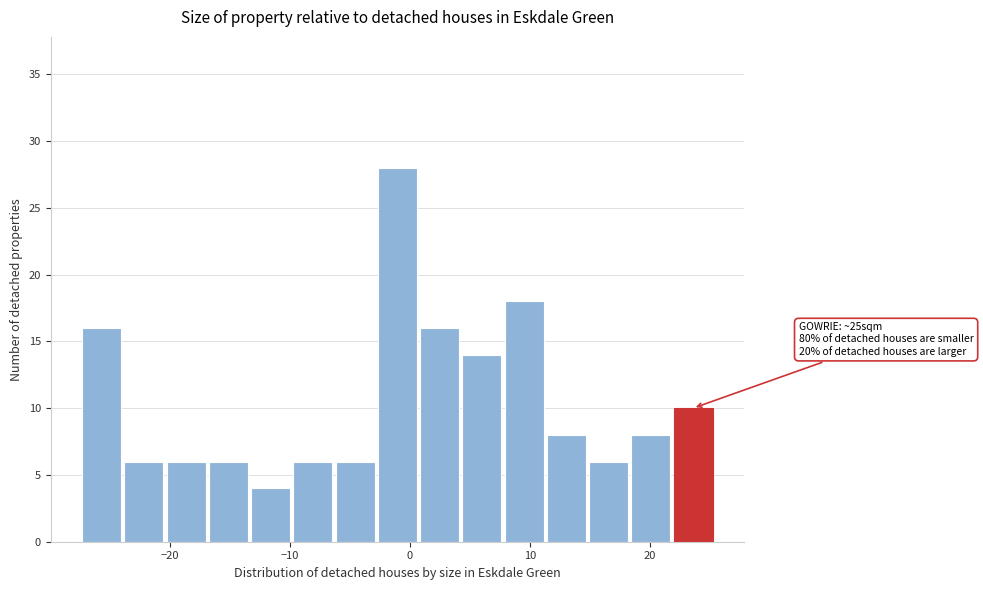

Read against the x-axis, roughly where is the centre of the tallest bar?

-1